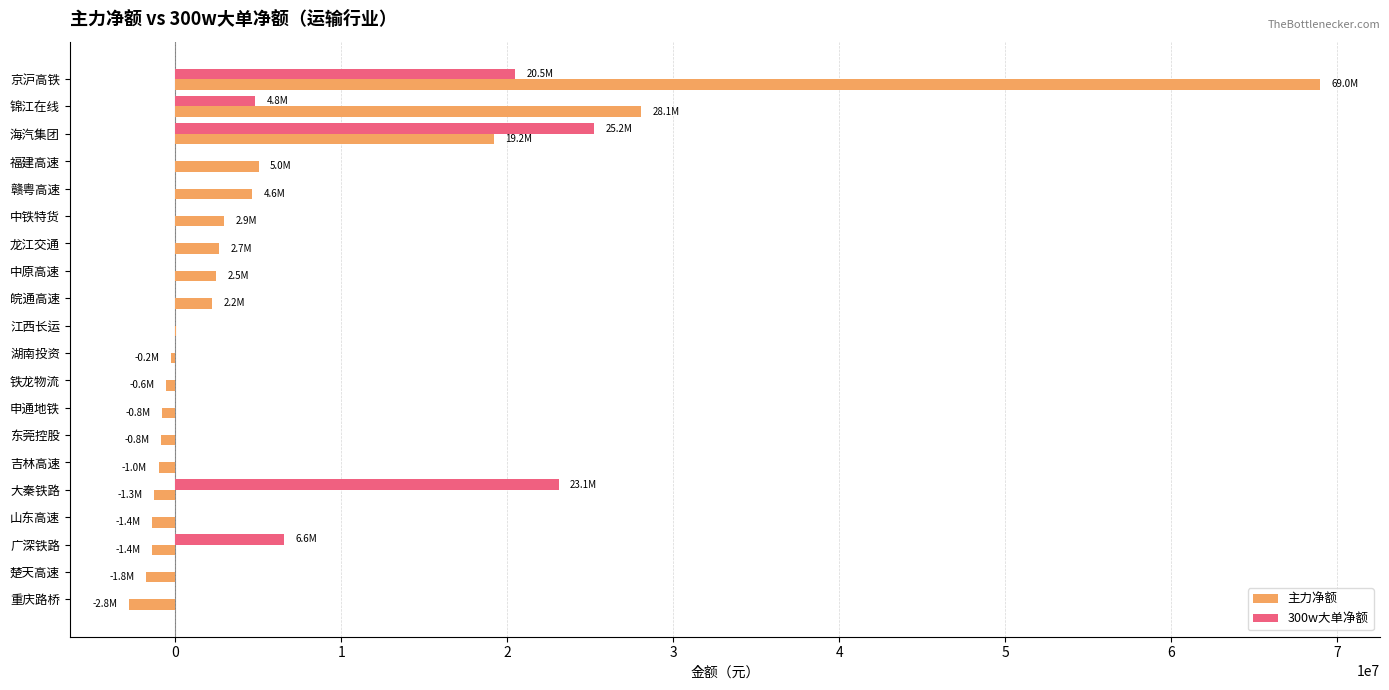

What is the total value across all series at 锦江在线?

32875221